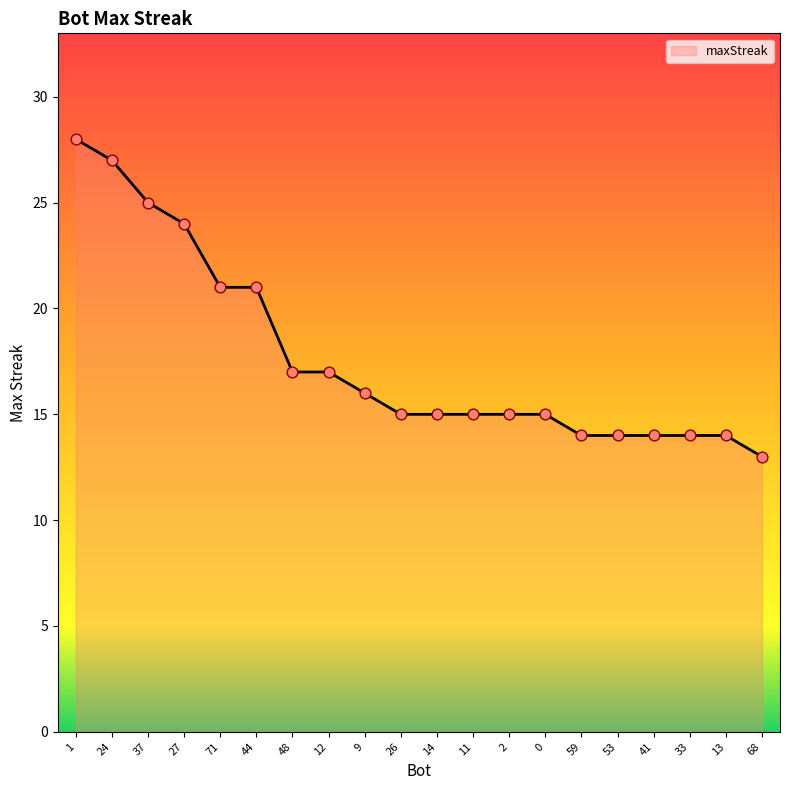

Which has a higher value, 27 or 12?

27